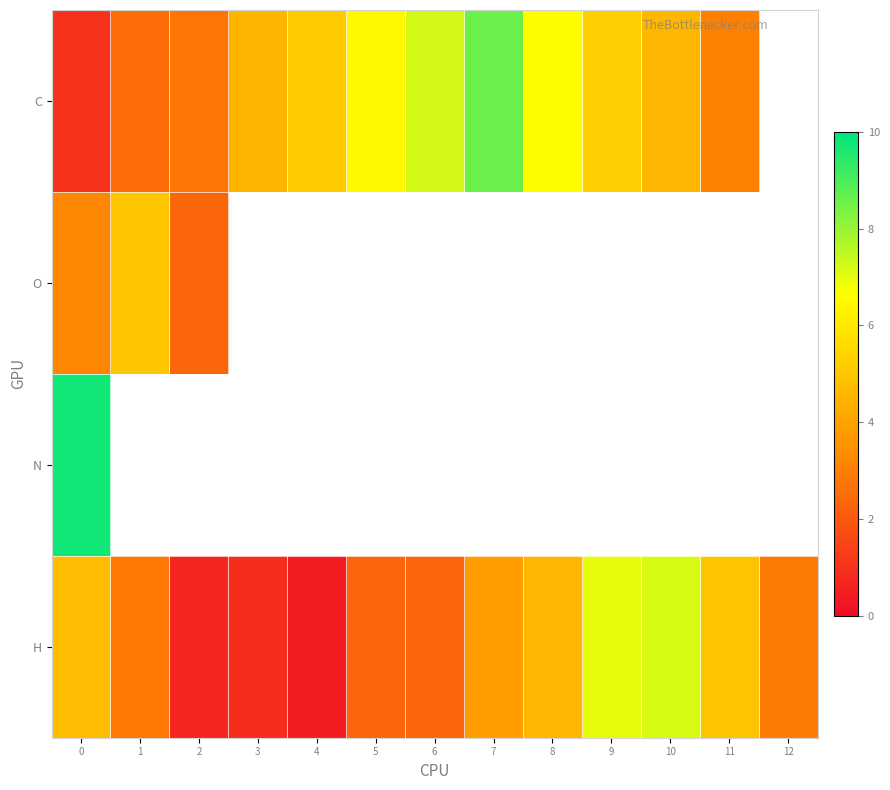

The value of N at 0 is 4.9. True or false?

False